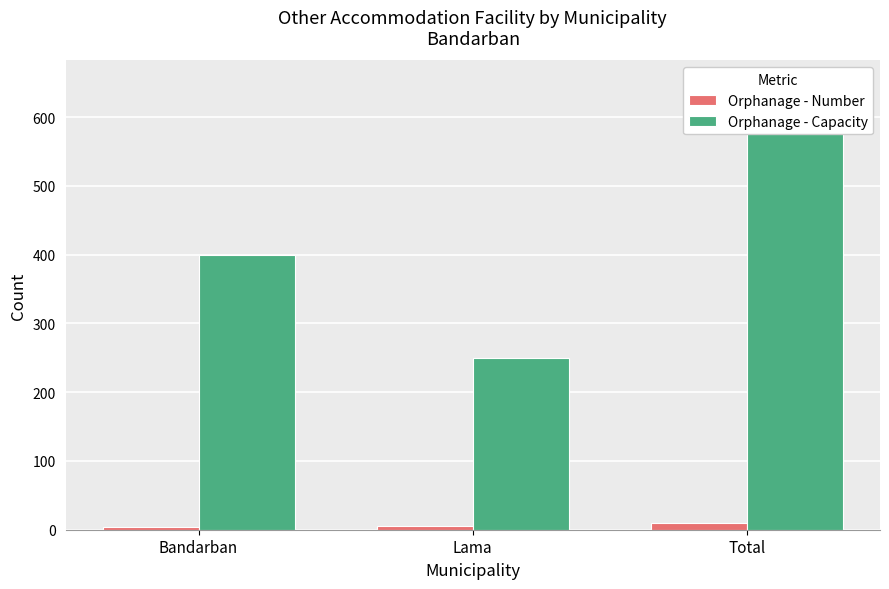

How many Orphanage - Capacity values are between 250 and 650?

3